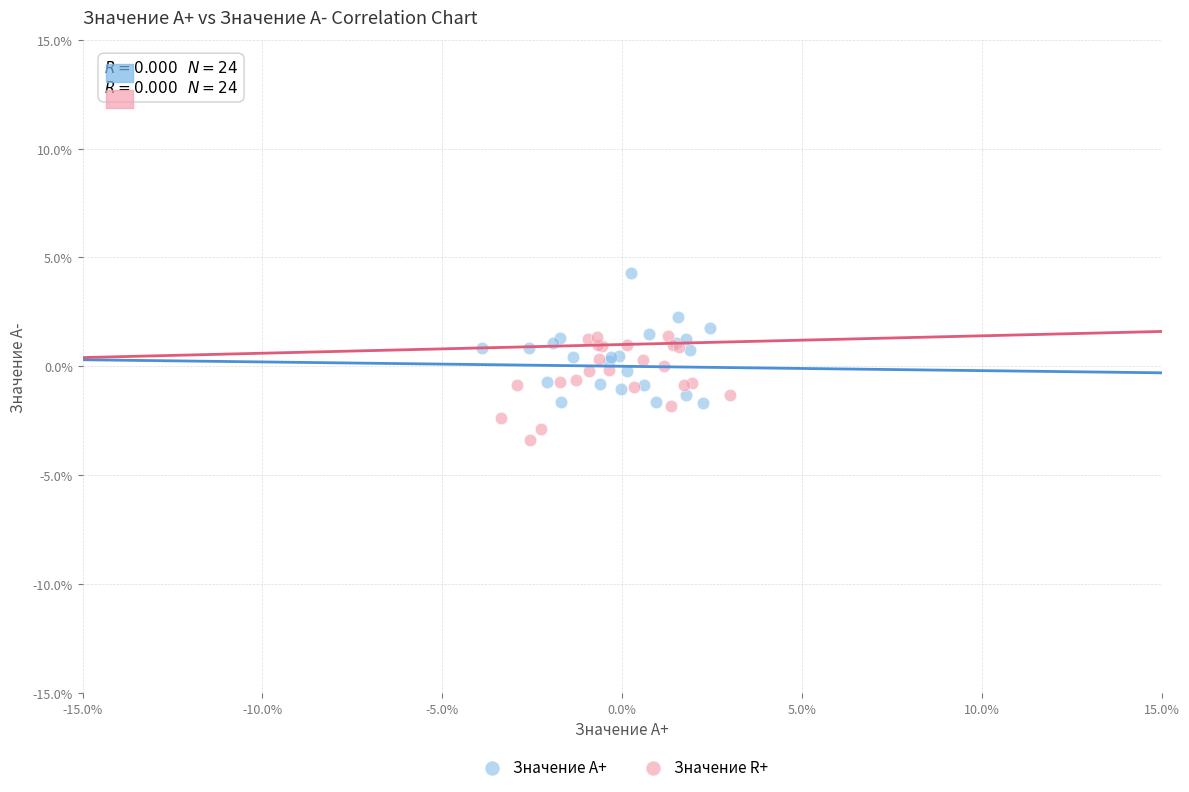

Which series has the widest spread of Y values?

Значение A+